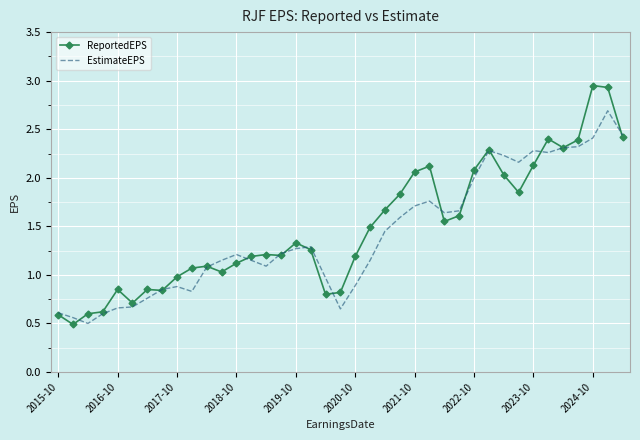

What is the lowest value of the ReportedEPS series?

0.5